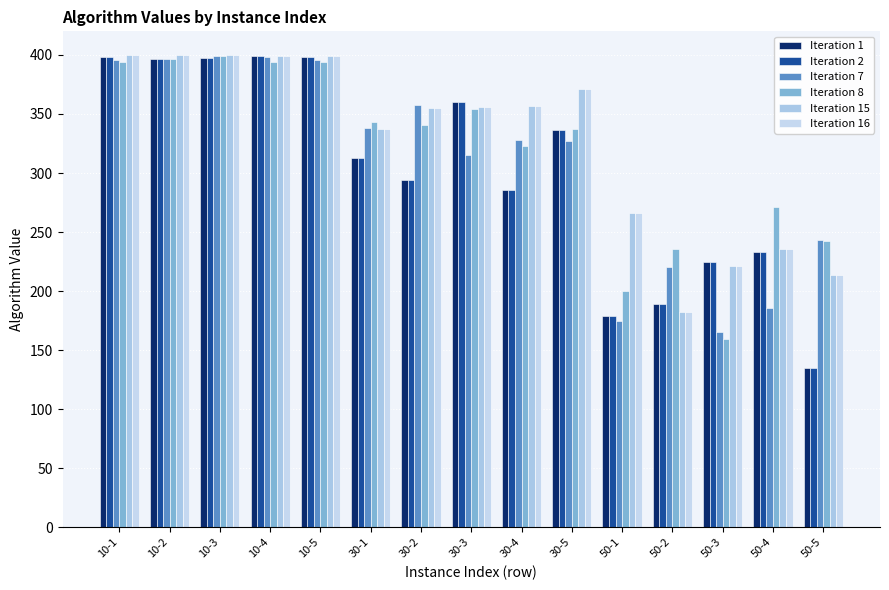

Which series has the largest range (max minus min)?

Iteration 1